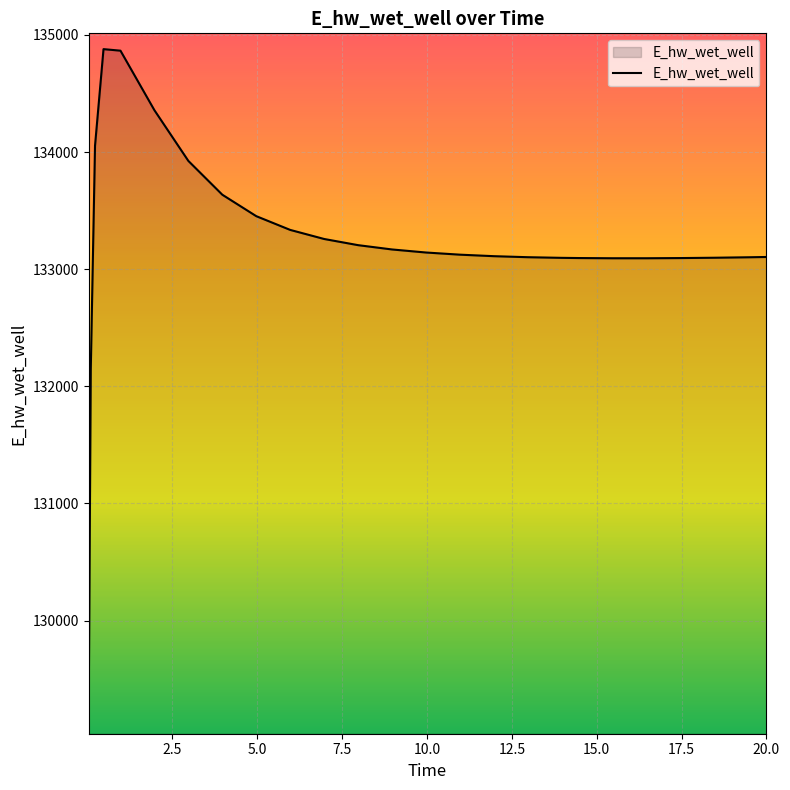

What is the greatest value displayed?

134878.9